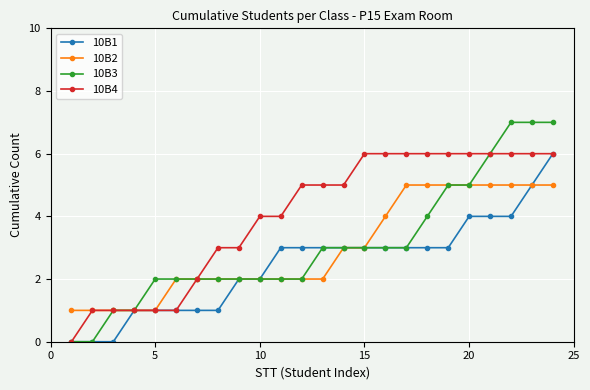

Which series has the widest spread of values?

10B3